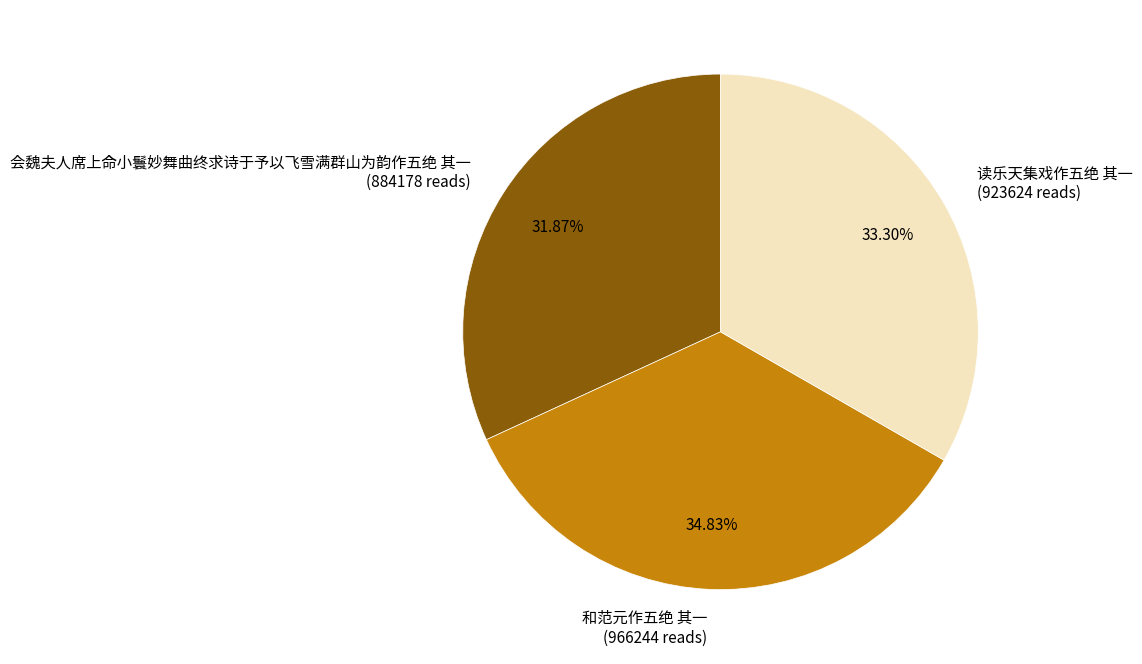

Combined, what portion of the pie is 和范元作五绝 其一 and 读乐天集戏作五绝 其一?

68.1%